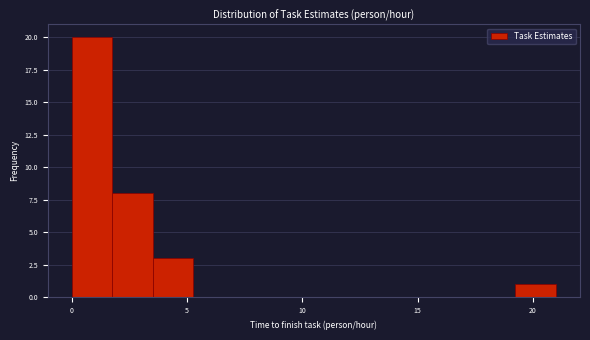

Around what value on the x-axis is the tallest bar? Give the approximate position of its centre, as read against the axis.

1.0